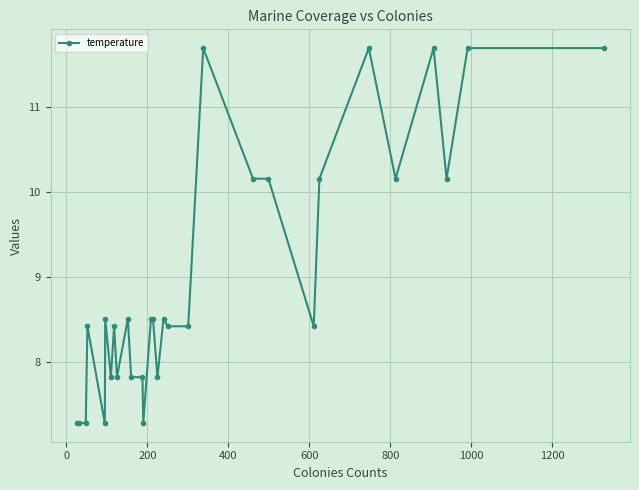

What is the maximum value shown in the chart?

11.7